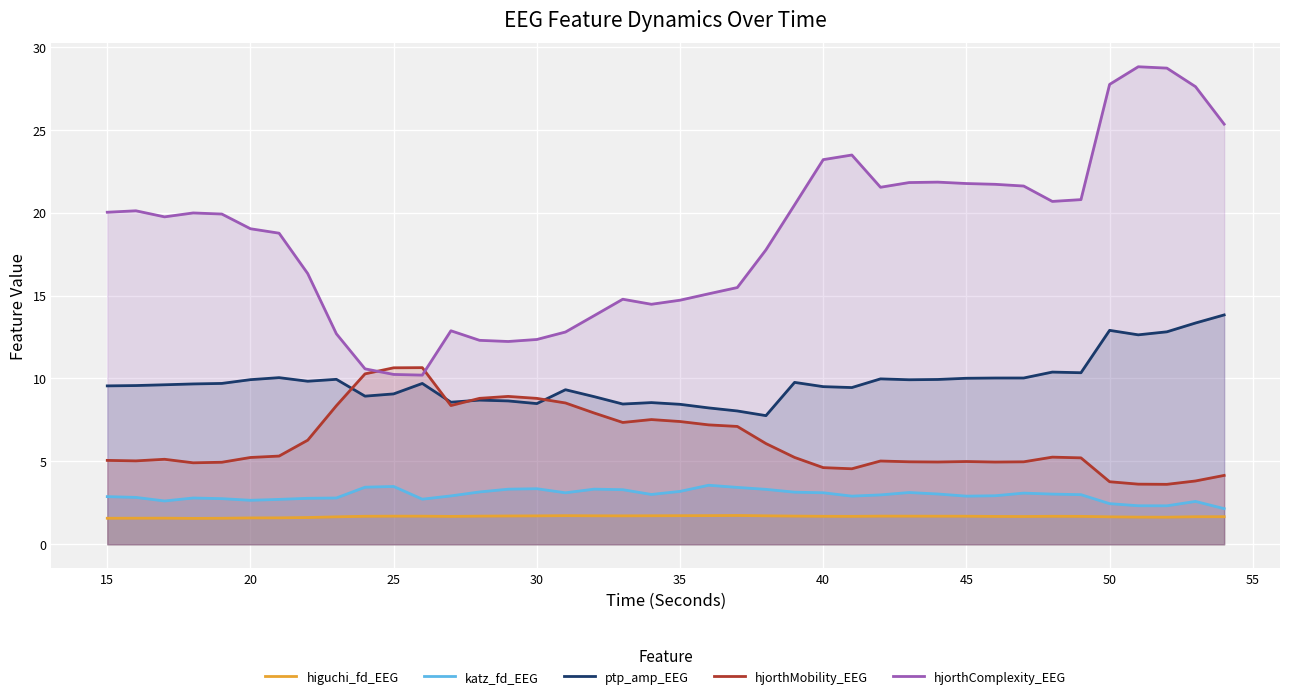

Which series has the largest range (max minus min)?

hjorthComplexity_EEG